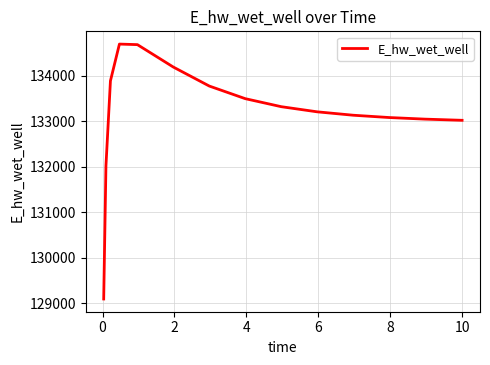

How many lines are shown in the chart?

1